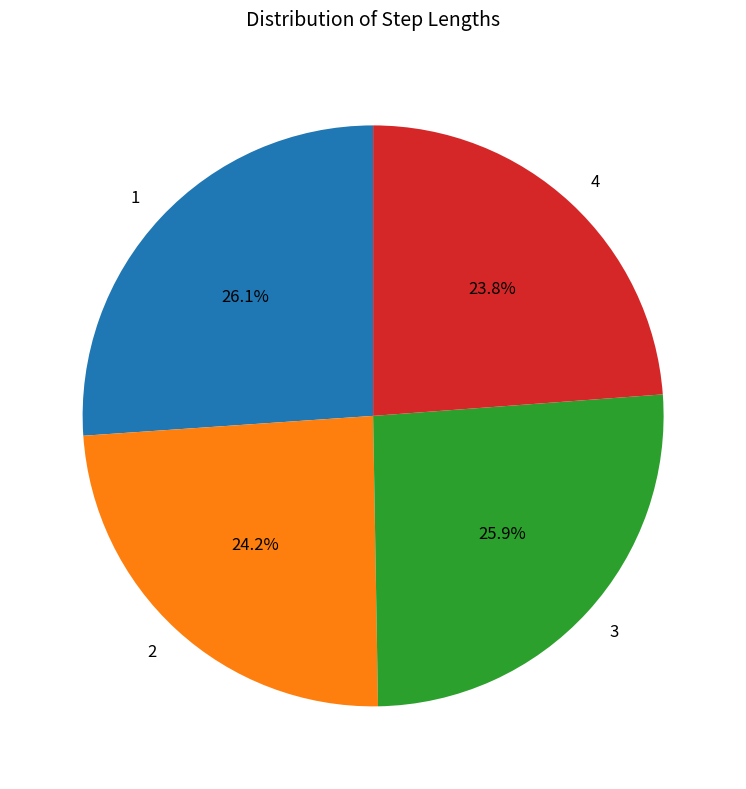

Combined, what portion of the pie is 2 and 4?

48.0%